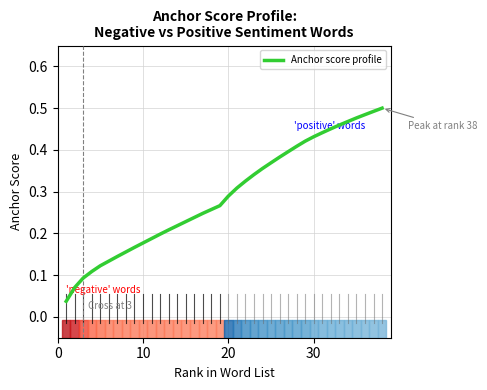

Does the chart display data point markers on the line(s)?

No